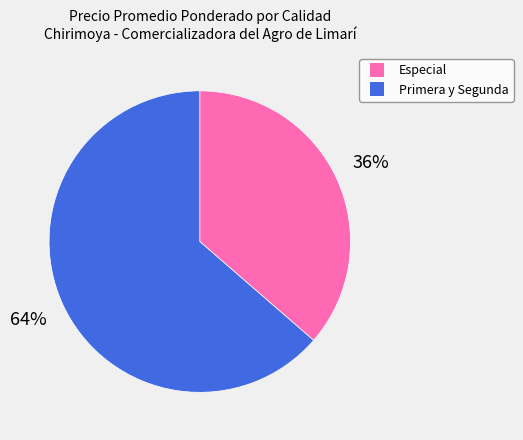

Is there any slice that represents more than half of the pie?

Yes